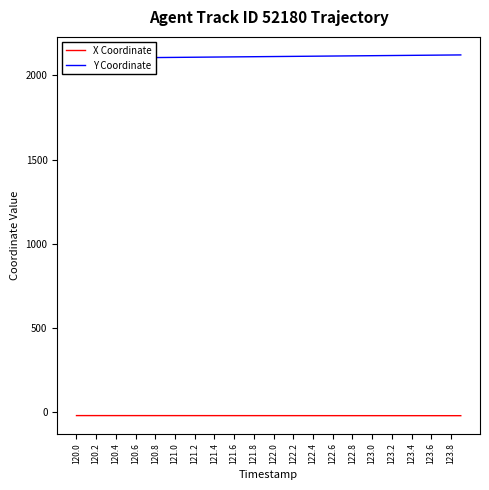

How many series are shown in this chart?

2